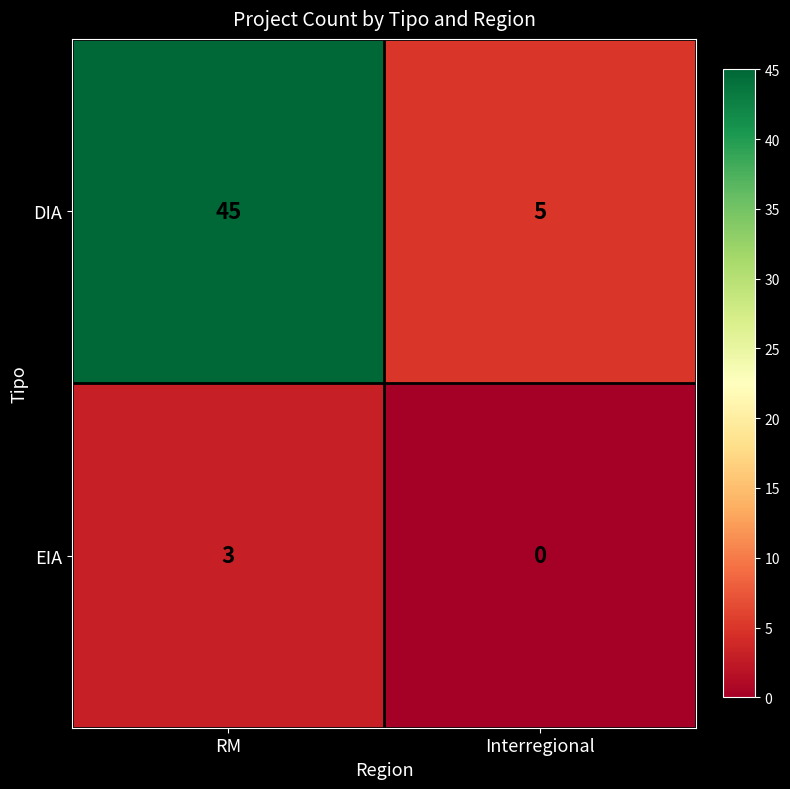

The value of DIA at RM is 78. True or false?

False